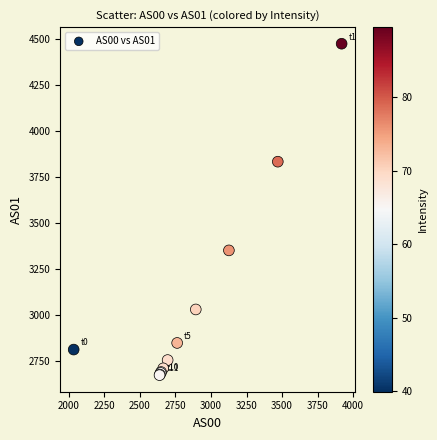

What Y value in the scatter plot is closest to 3571?

3349